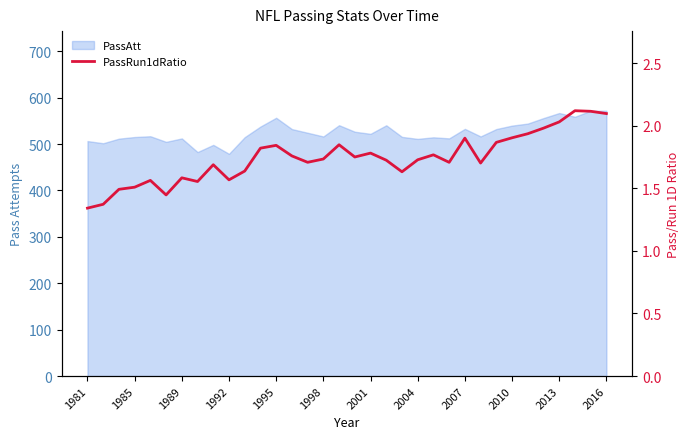

True or false: the data has more than 0 interior local peaks.

True